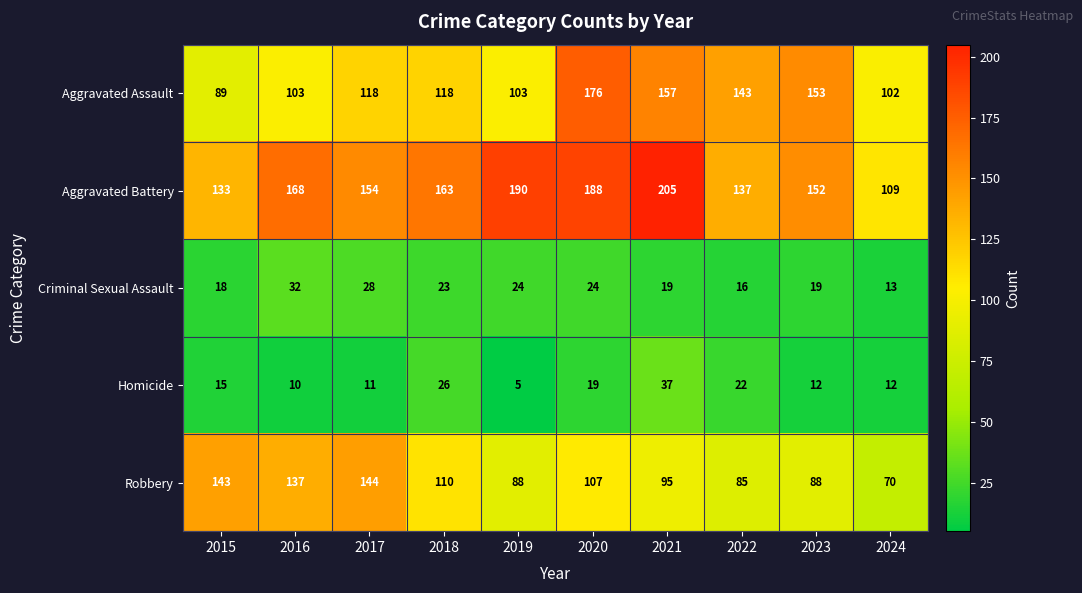

At how many categories does at least one series exceed 114?

9